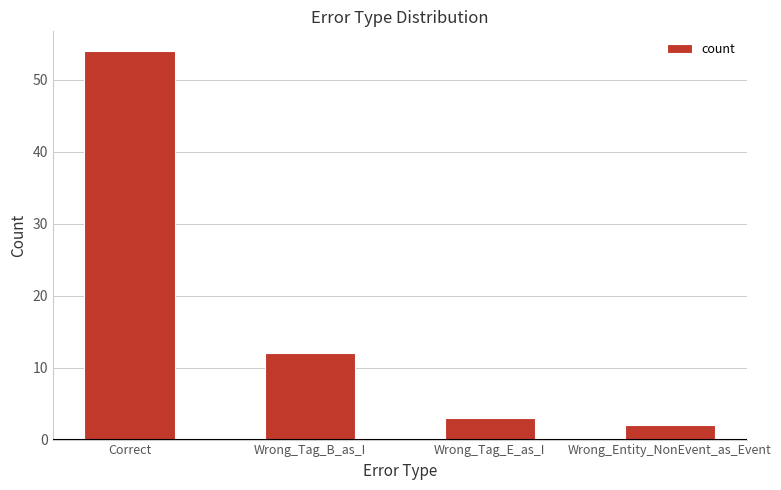

Rank the categories by value from highest to lowest.

Correct, Wrong_Tag_B_as_I, Wrong_Tag_E_as_I, Wrong_Entity_NonEvent_as_Event